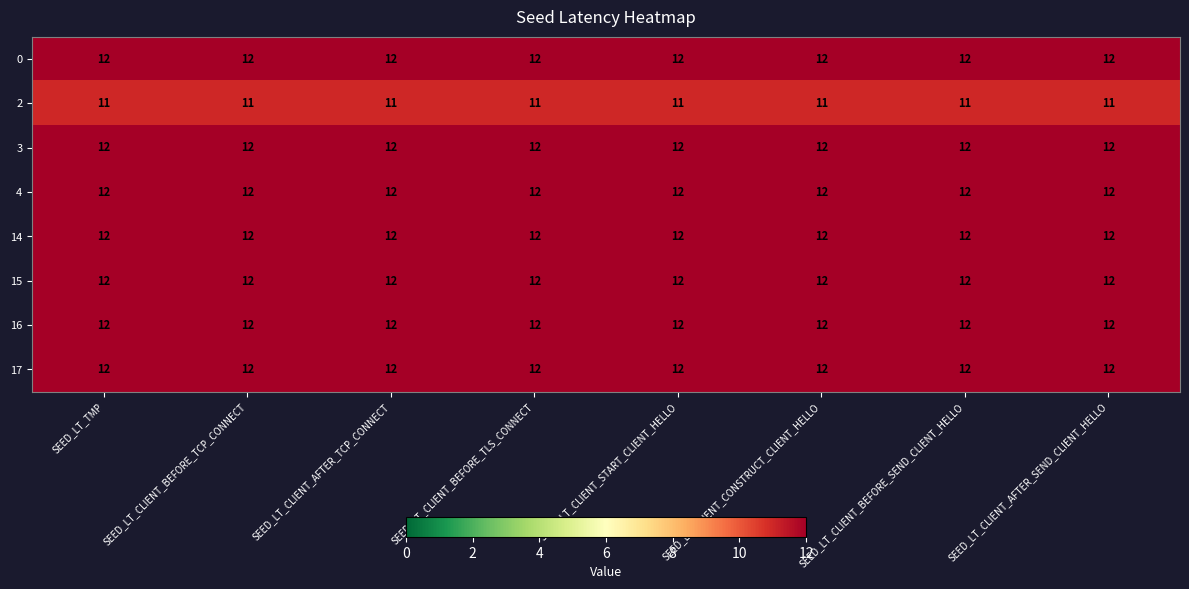

At how many categories does at least one series exceed 11?

8